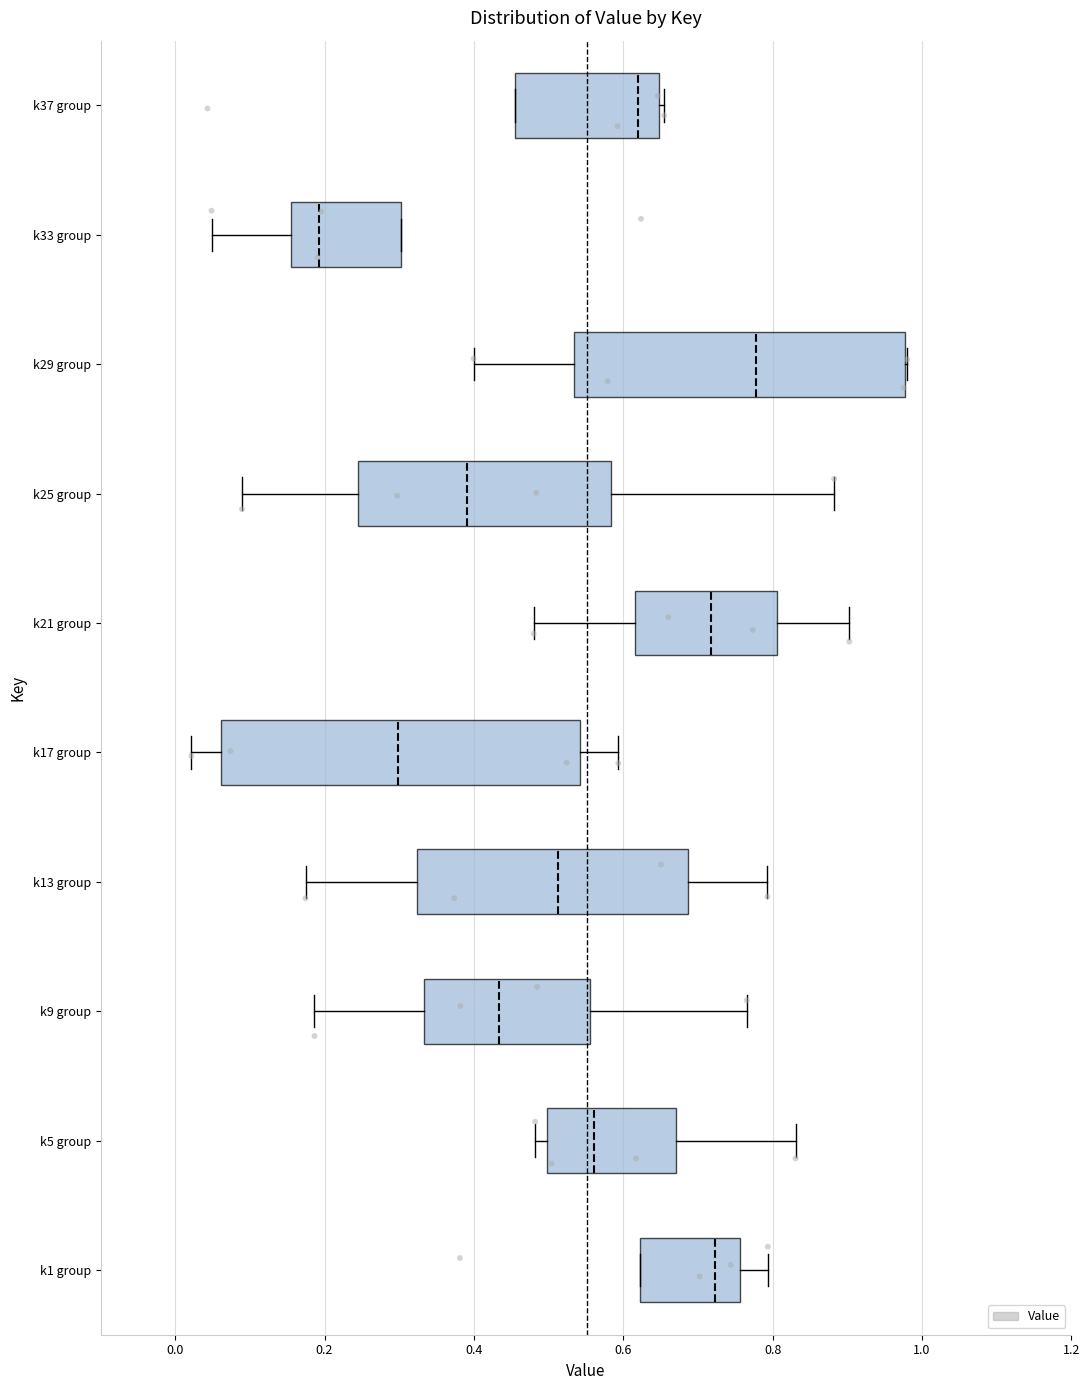

Reading bottom to top, read every box against the x-axis: the position of its median line, the range the box covers, and the ends of its whiskers. The values are not printed on the chart, so give them approximately, as read against the axis.

k1 group: median 0.72, box 0.62 to 0.76, whiskers 0.62 to 0.80
k5 group: median 0.56, box 0.50 to 0.68, whiskers 0.48 to 0.84
k9 group: median 0.44, box 0.34 to 0.56, whiskers 0.18 to 0.76
k13 group: median 0.52, box 0.32 to 0.68, whiskers 0.18 to 0.80
k17 group: median 0.30, box 0.06 to 0.54, whiskers 0.02 to 0.60
k21 group: median 0.72, box 0.62 to 0.80, whiskers 0.48 to 0.90
k25 group: median 0.40, box 0.24 to 0.58, whiskers 0.08 to 0.88
k29 group: median 0.78, box 0.54 to 0.98, whiskers 0.40 to 0.98
k33 group: median 0.20, box 0.16 to 0.30, whiskers 0.04 to 0.30
k37 group: median 0.62, box 0.46 to 0.64, whiskers 0.46 to 0.66